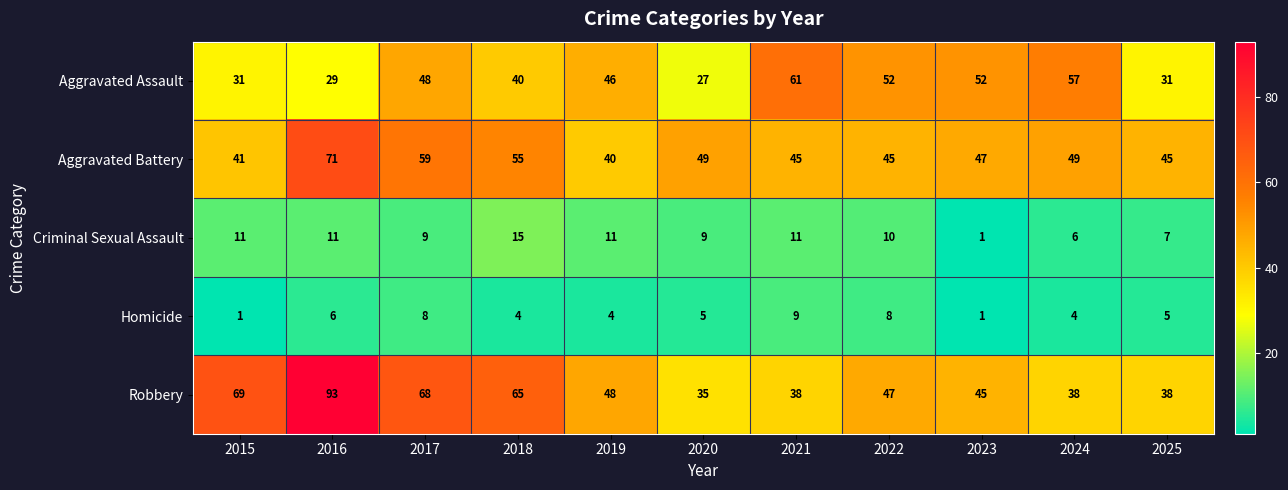

True or false: Criminal Sexual Assault has a value of 11 at 2015.

True